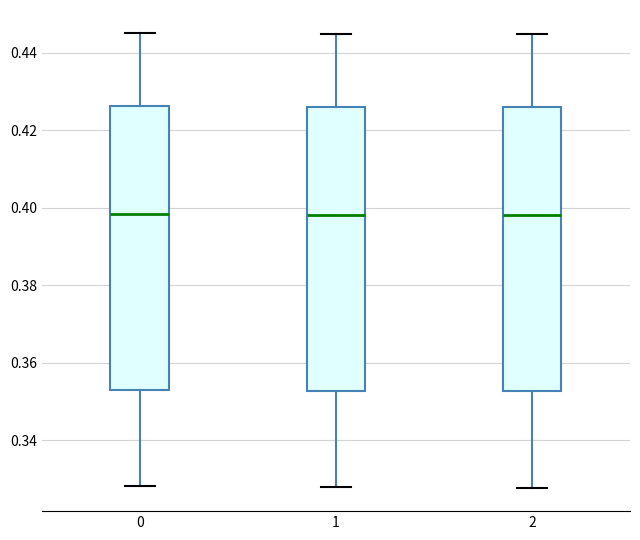

Reading left to right, transcribe this box plot: for each box, give where its median line is, the range the box spans, and where its two whiskers end, as read against the y-axis. The values are not printed on the chart, so give them approximately, as read against the axis.

0: median 0.398, box 0.352 to 0.426, whiskers 0.328 to 0.446
1: median 0.398, box 0.352 to 0.426, whiskers 0.328 to 0.444
2: median 0.398, box 0.352 to 0.426, whiskers 0.328 to 0.444